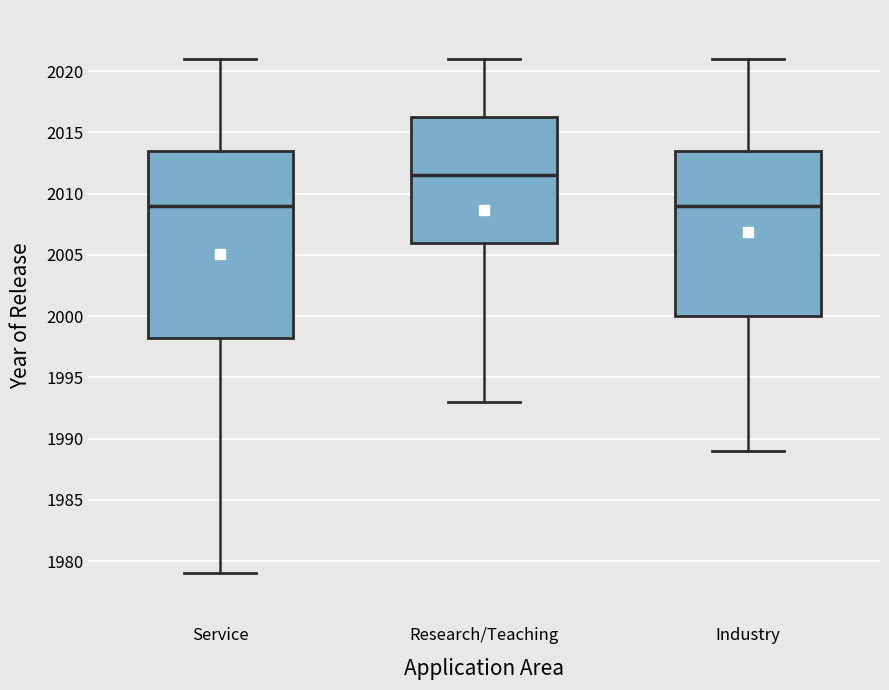

Reading left to right, read every box against the y-axis: the position of its median line, the range the box covers, and the ends of its whiskers. The values are not printed on the chart, so give them approximately, as read against the axis.

Service: median 2009.0, box 1998.5 to 2013.5, whiskers 1979.0 to 2021.0
Research/Teaching: median 2011.5, box 2006.0 to 2016.5, whiskers 1993.0 to 2021.0
Industry: median 2009.0, box 2000.0 to 2013.5, whiskers 1989.0 to 2021.0